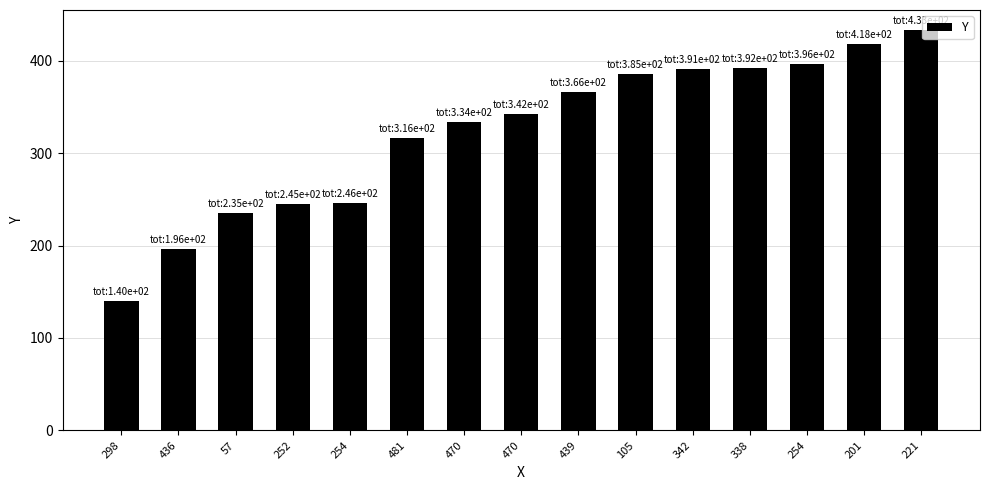

What is the ratio of the value at 342 to the value at 470?

1.2